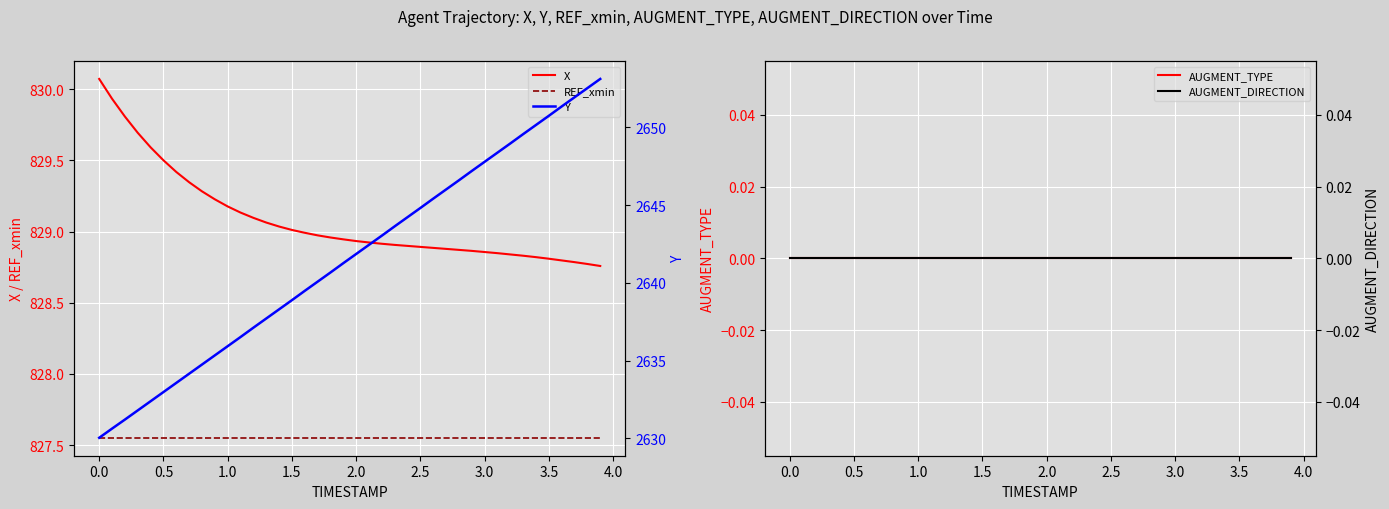

List the series in order of their peak value, highest first.

Y, X, REF_xmin, AUGMENT_TYPE, AUGMENT_DIRECTION